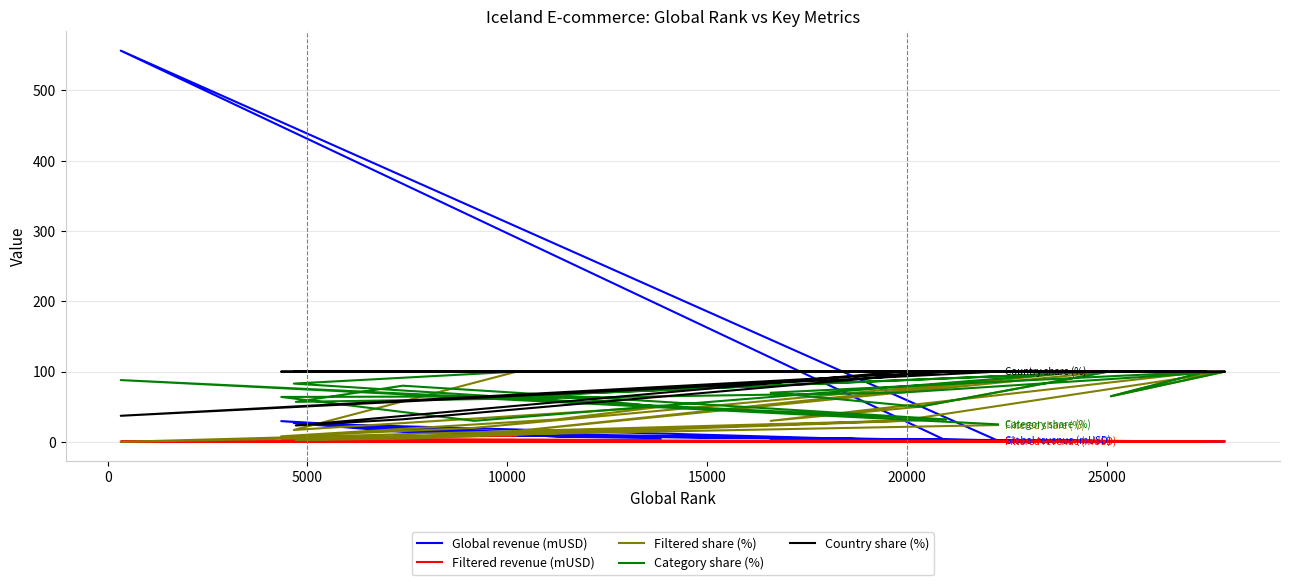

What is the sum of all Filtered share (%) values?

877.4